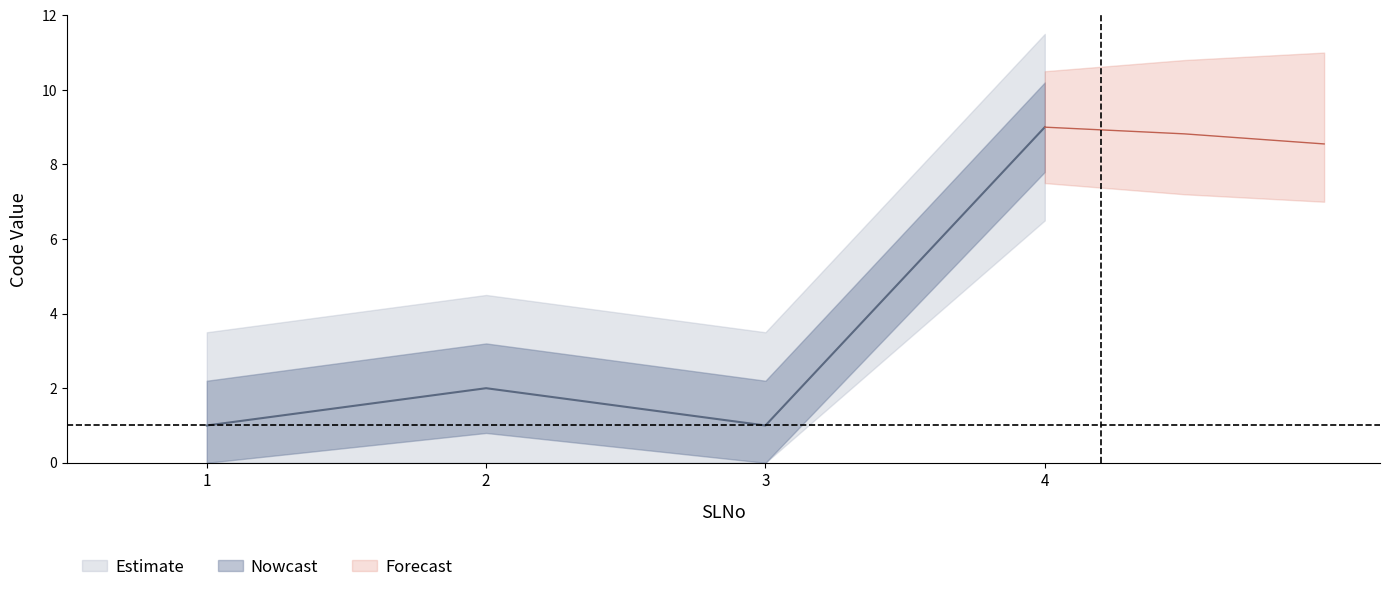

Reading right to left, list all the values displayed in this chart.

9	1	2	1